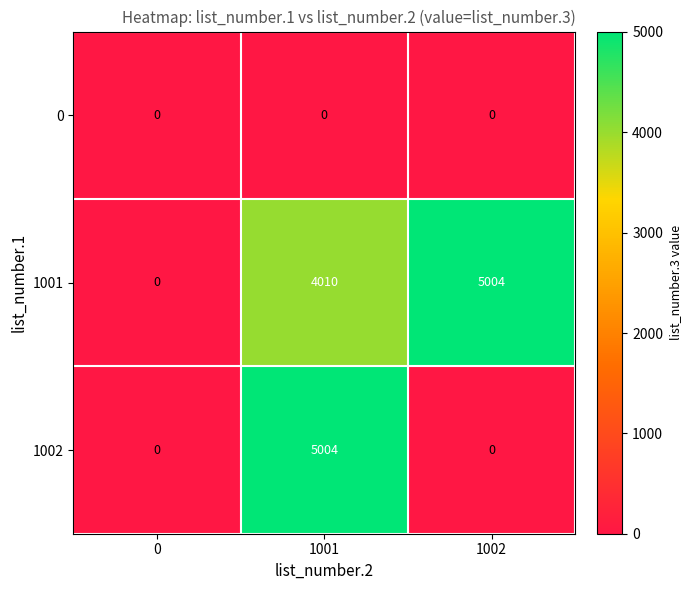

What is the maximum value shown in the chart?

5004